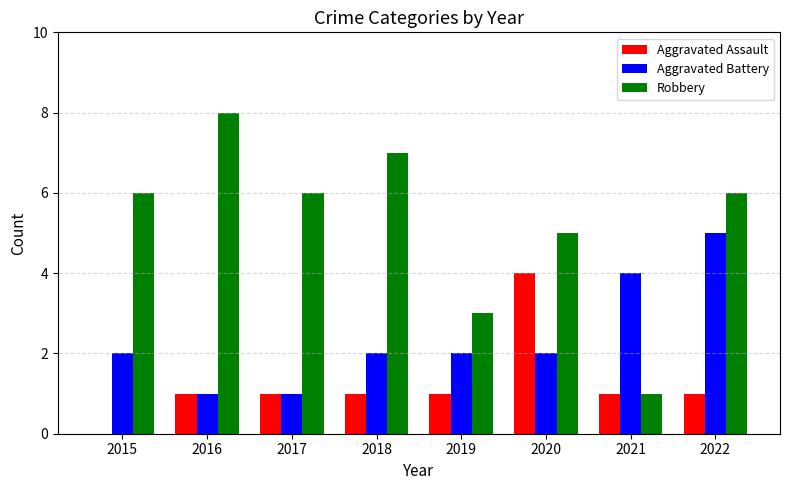

Read the Aggravated Assault value at 2020.

4